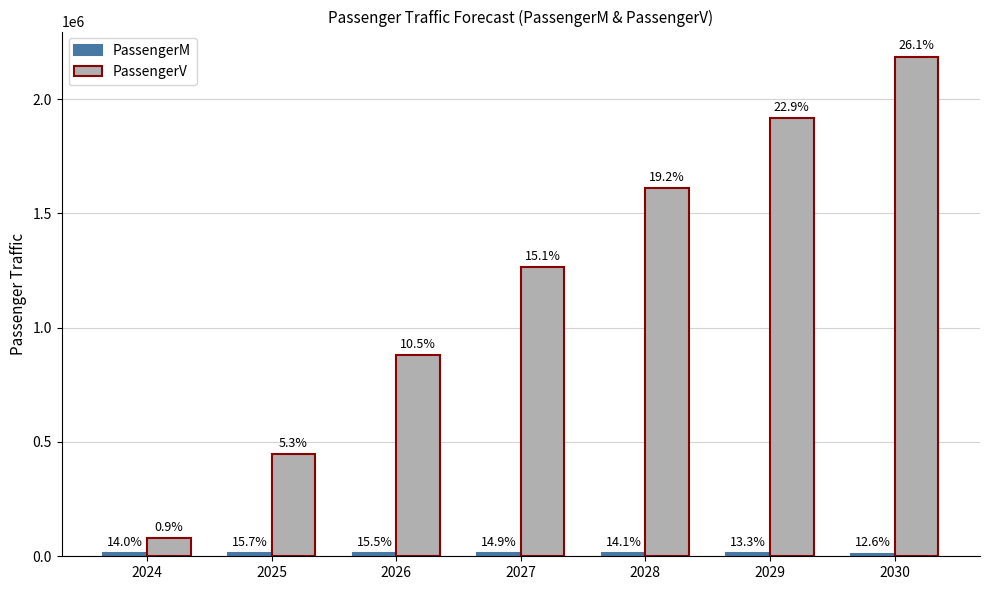

What is the highest value of the PassengerM series?

14653.7